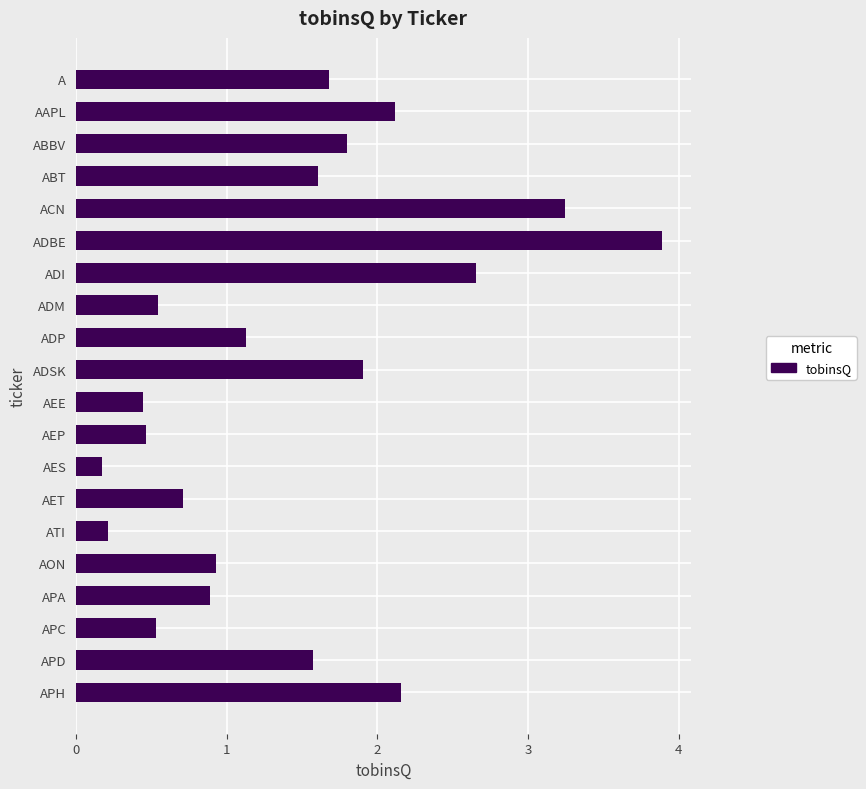

What is the approximate value at AAPL?

2.1